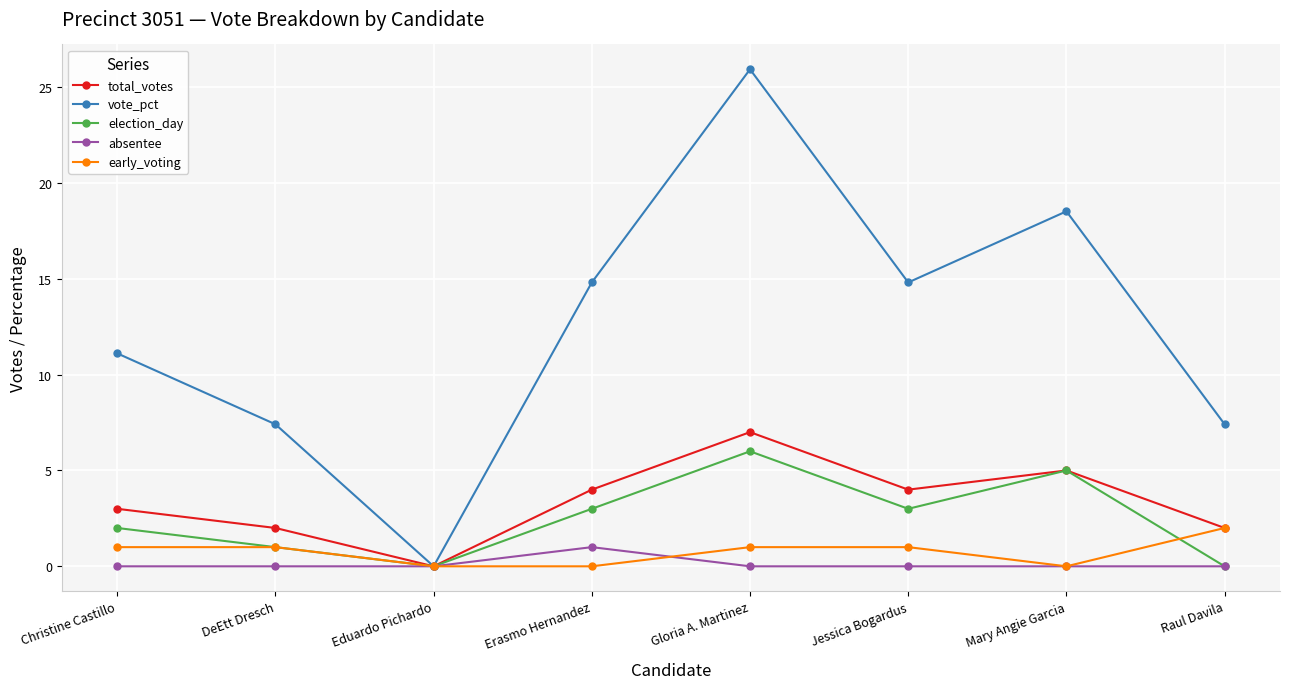

Which label corresponds to the largest value in the chart?

Gloria A. Martinez